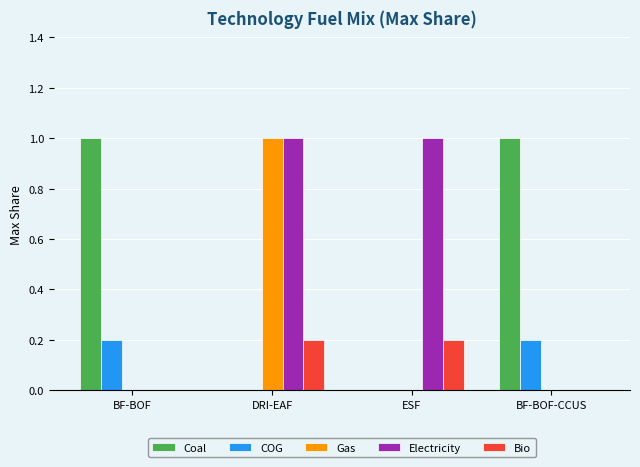

Between DRI-EAF and ESF, which series saw the biggest shift?

Gas